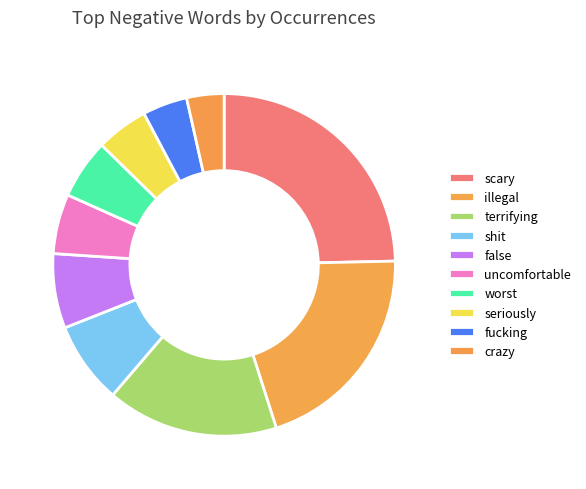

How many segments does this pie chart have?

10